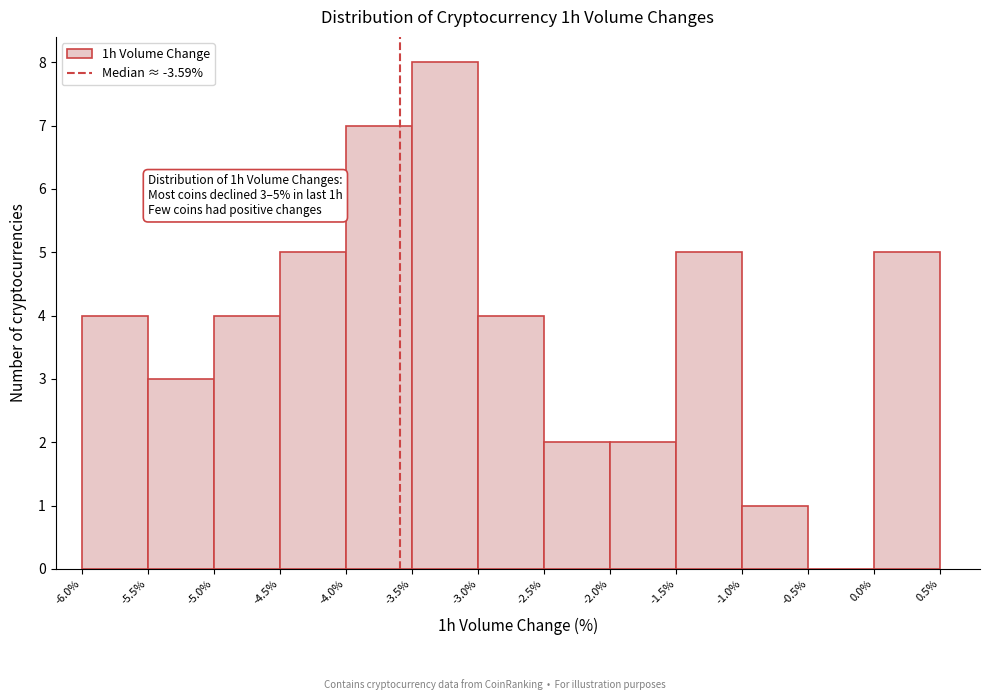

Which range on the x-axis has the tallest bar?

-3.5% to -3.0%